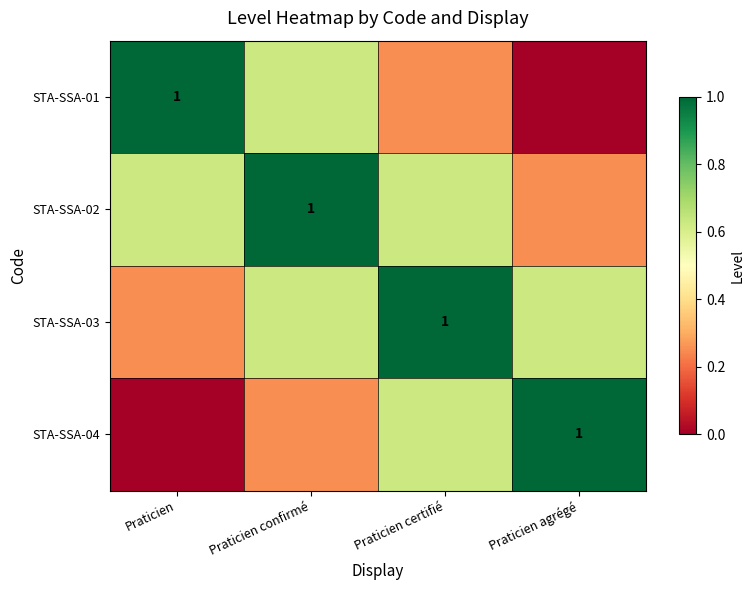

True or false: STA-SSA-03 has a value of 0.9 at Praticien agrégé.

False